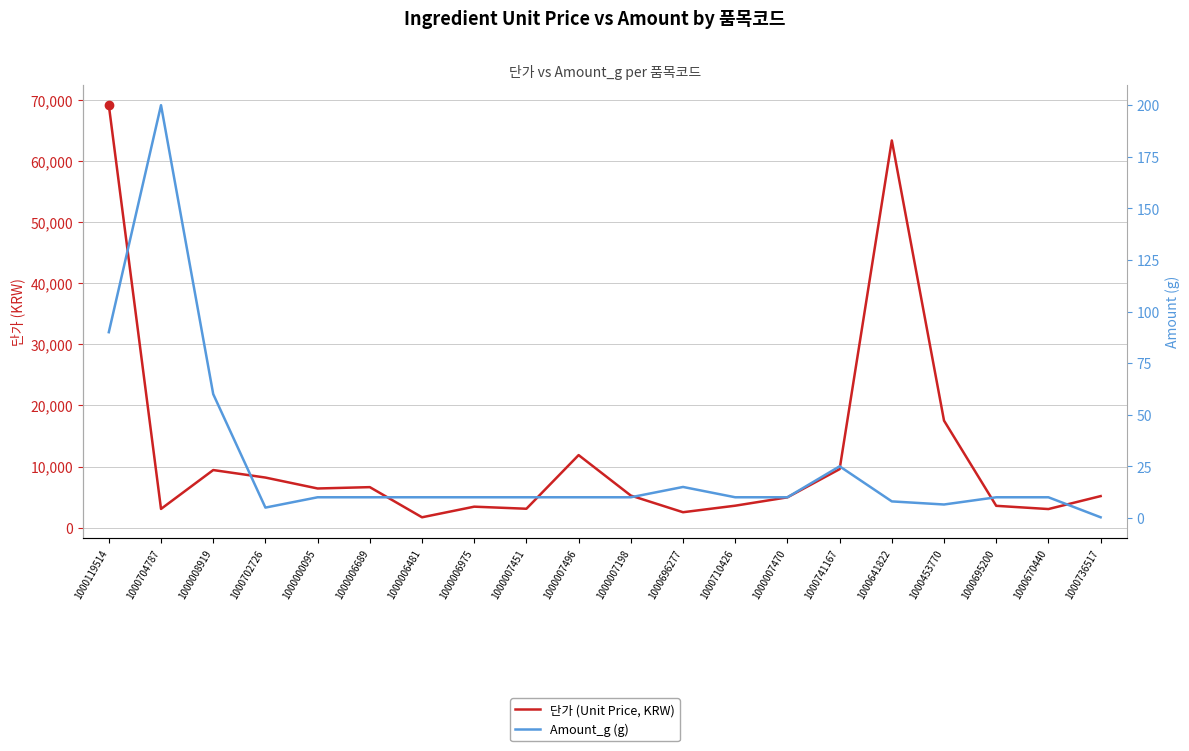

True or false: Amount_g (g) and 단가 (Unit Price, KRW) cross at least once.

False